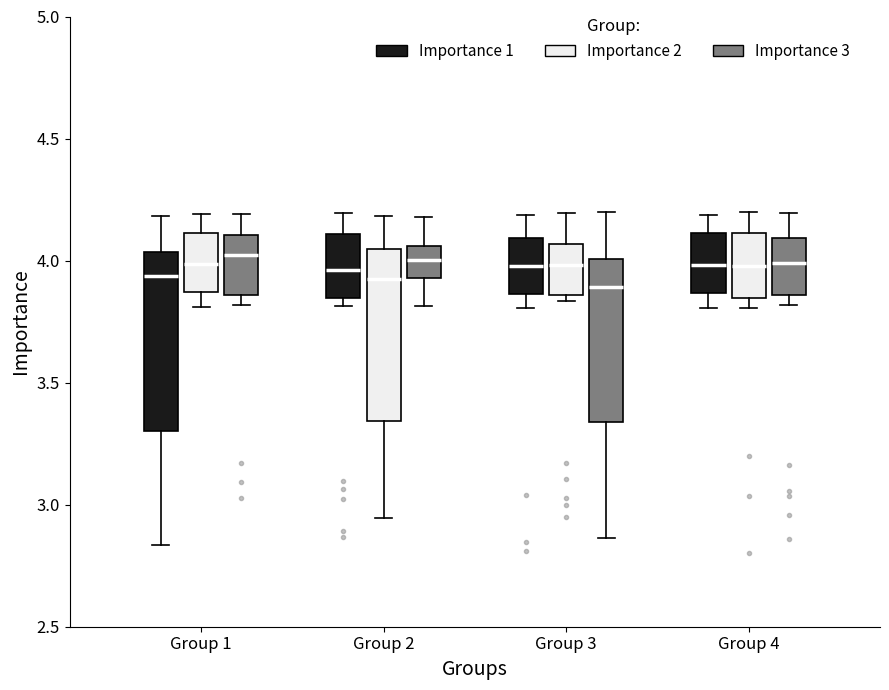

Where is the lower edge of the box for Group 4 (Importance 3) on the y-axis? The values are not printed on the chart, so give them approximately, as read against the axis.

3.85